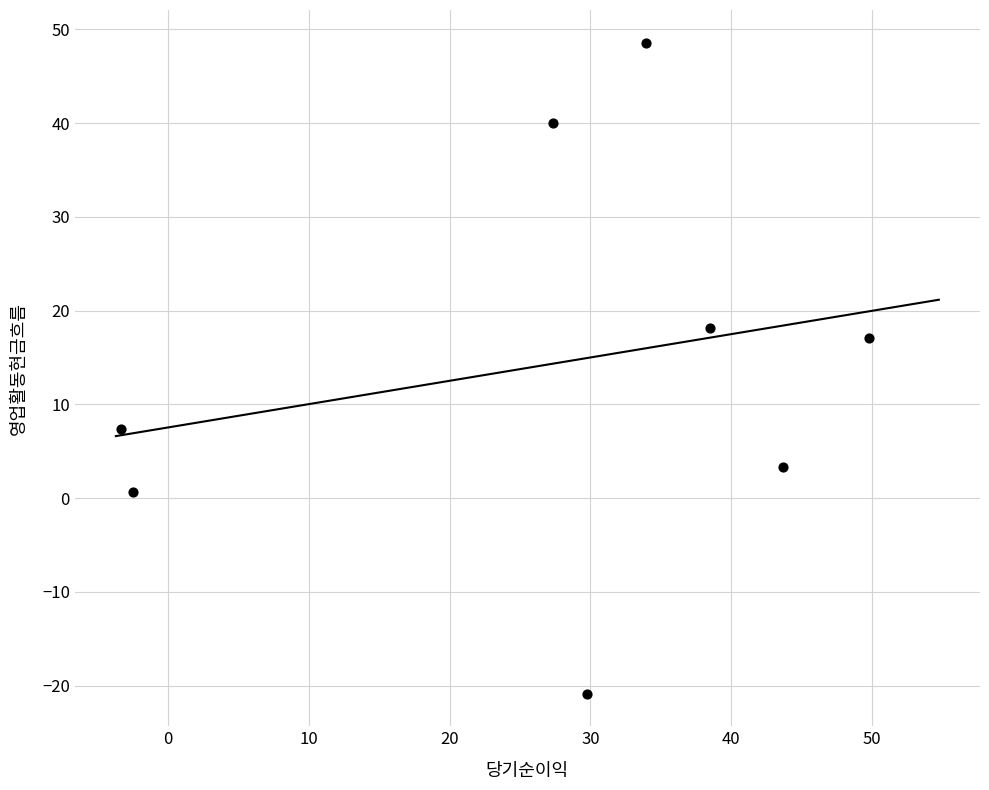

What Y value in the scatter plot is closest to 13?

17.1